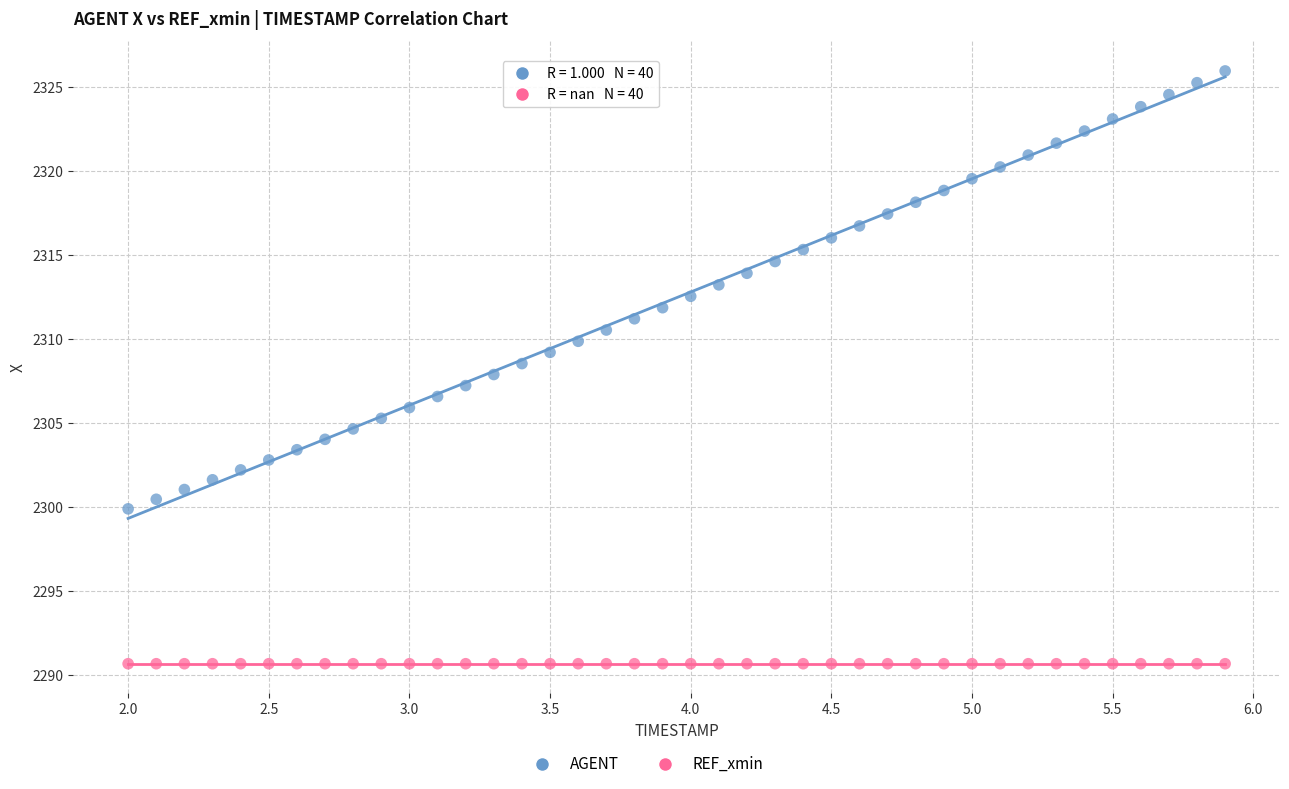

Which series reaches the maximum Y coordinate?

AGENT